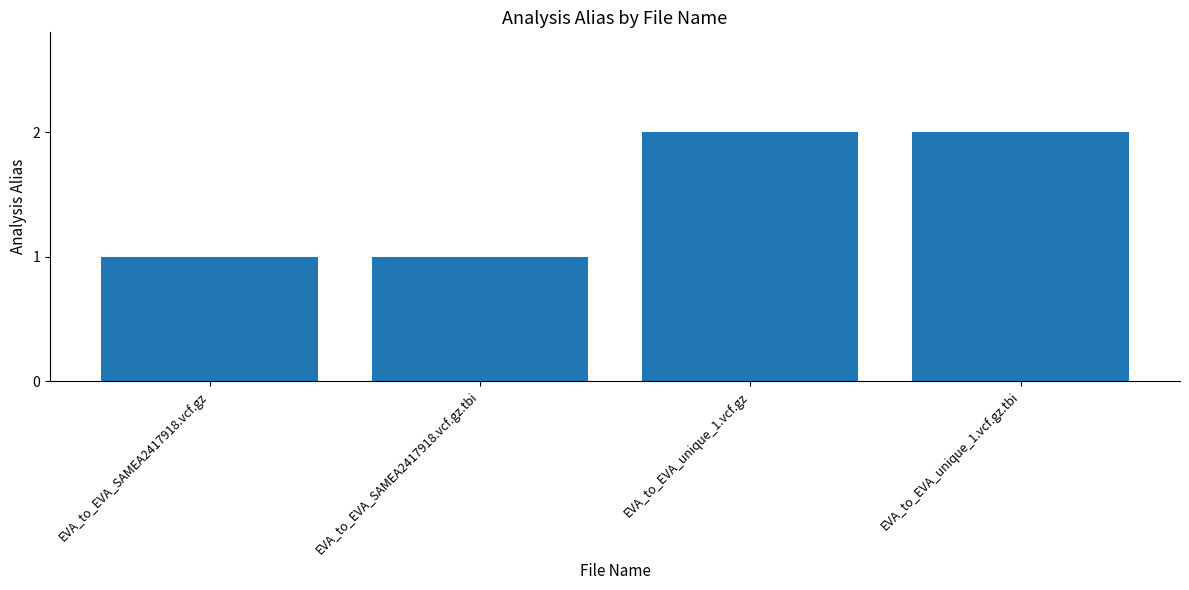

Reading right to left, what are all the values shown in this chart?

EVA_to_EVA_unique_1.vcf.gz.tbi=2	EVA_to_EVA_unique_1.vcf.gz=2	EVA_to_EVA_SAMEA2417918.vcf.gz.tbi=1	EVA_to_EVA_SAMEA2417918.vcf.gz=1